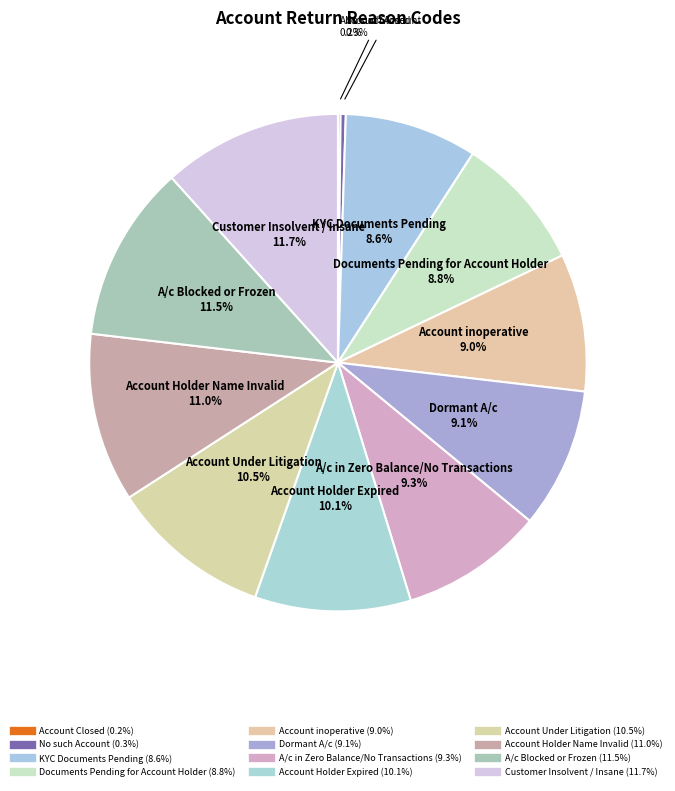

What is the ratio of the value at Account Closed to the value at No such Account?

0.5